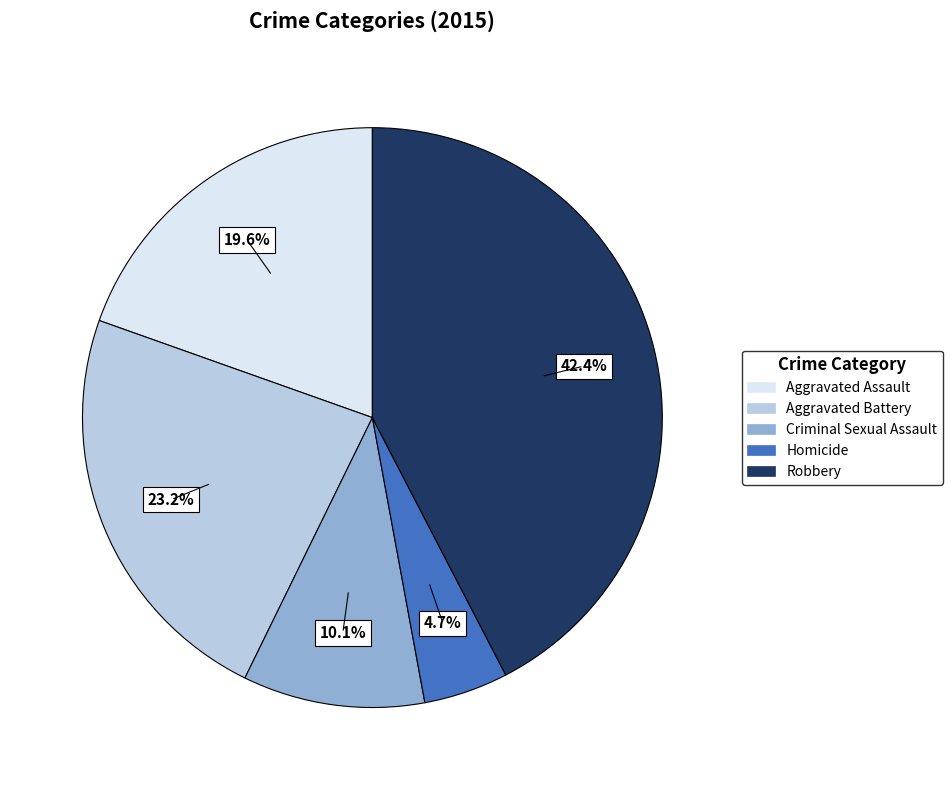

Which category has the biggest portion of the pie?

Robbery